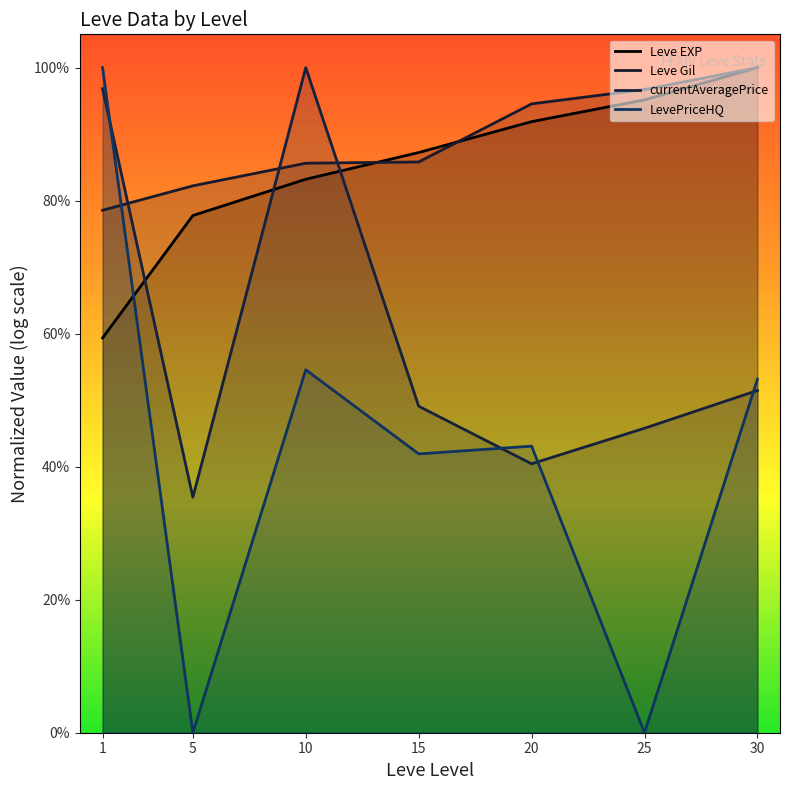

Where is Leve EXP nearest to the value 0?

1